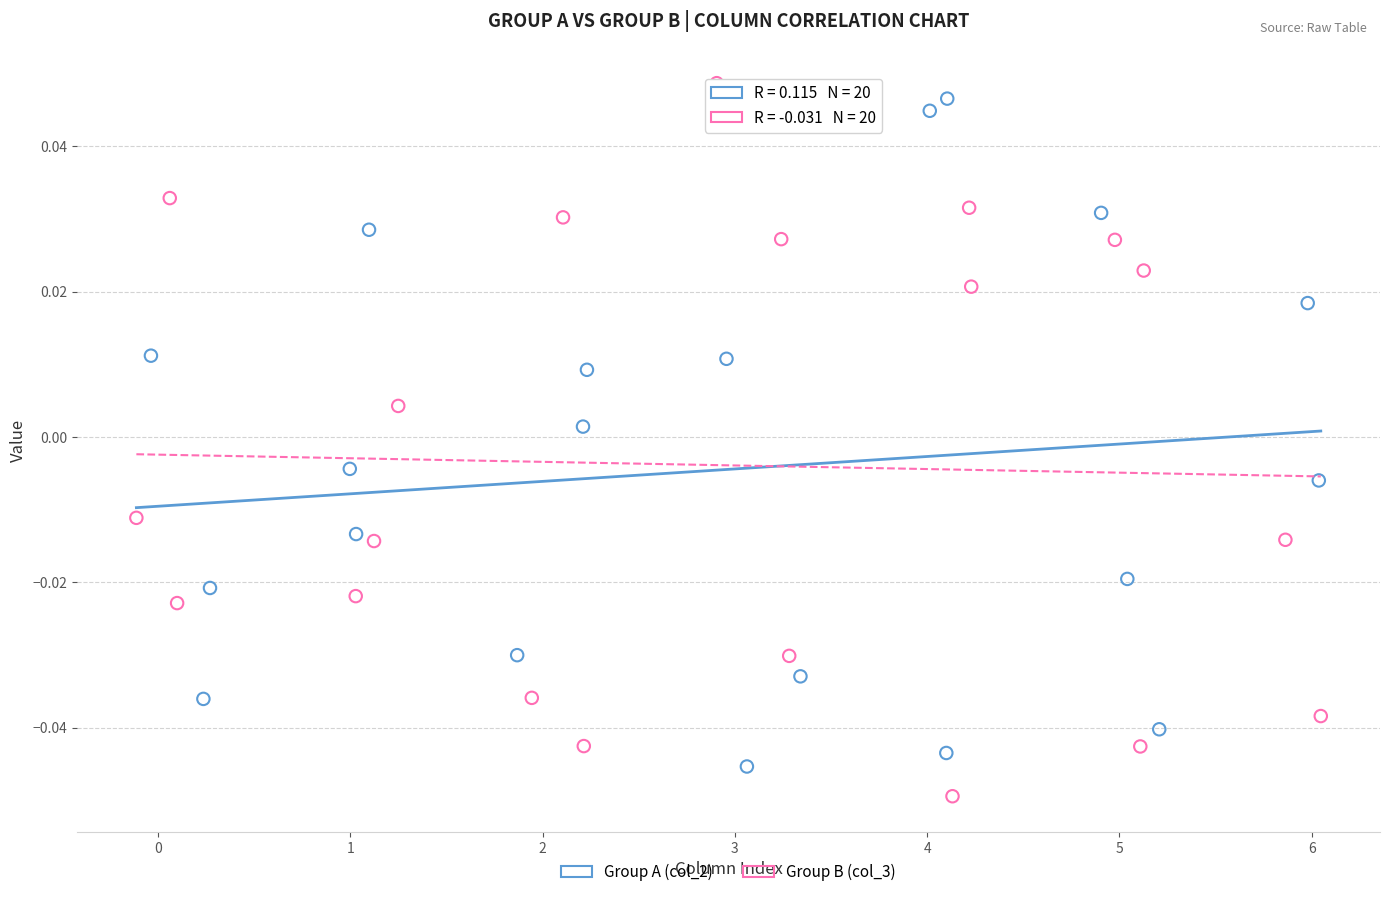

What are all the series names shown in the legend?

Group A (col_2), Group B (col_3)